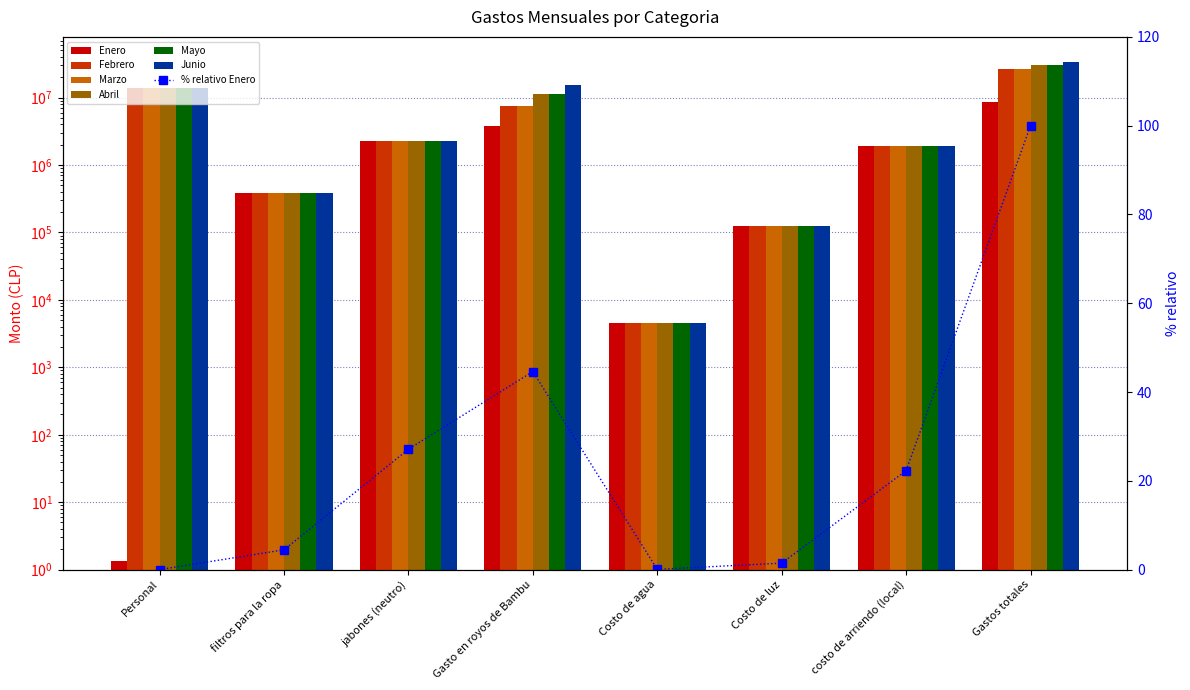

What is the value of the Marzo bar at the 4th from the left?

7600000.0